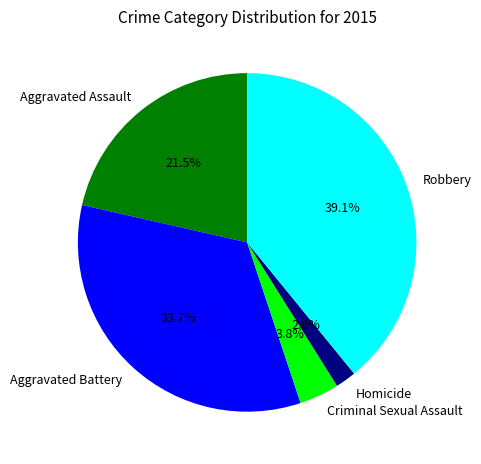

Does Aggravated Battery represent more than half of the total?

No